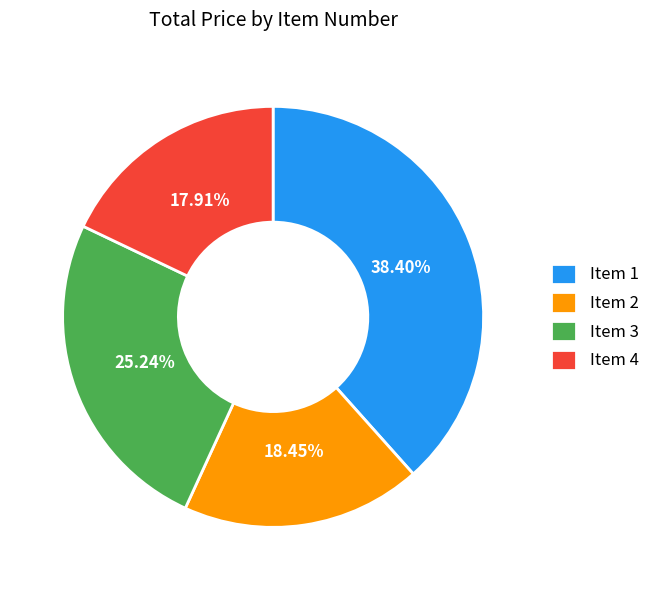

Between Item 2 and Item 4, which is larger?

Item 2